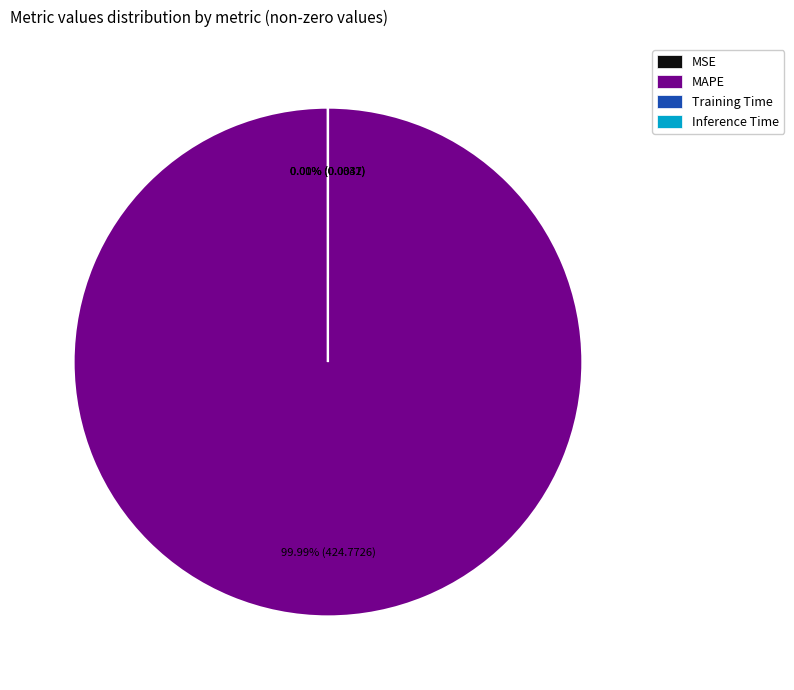

Is there any slice that represents more than half of the pie?

Yes